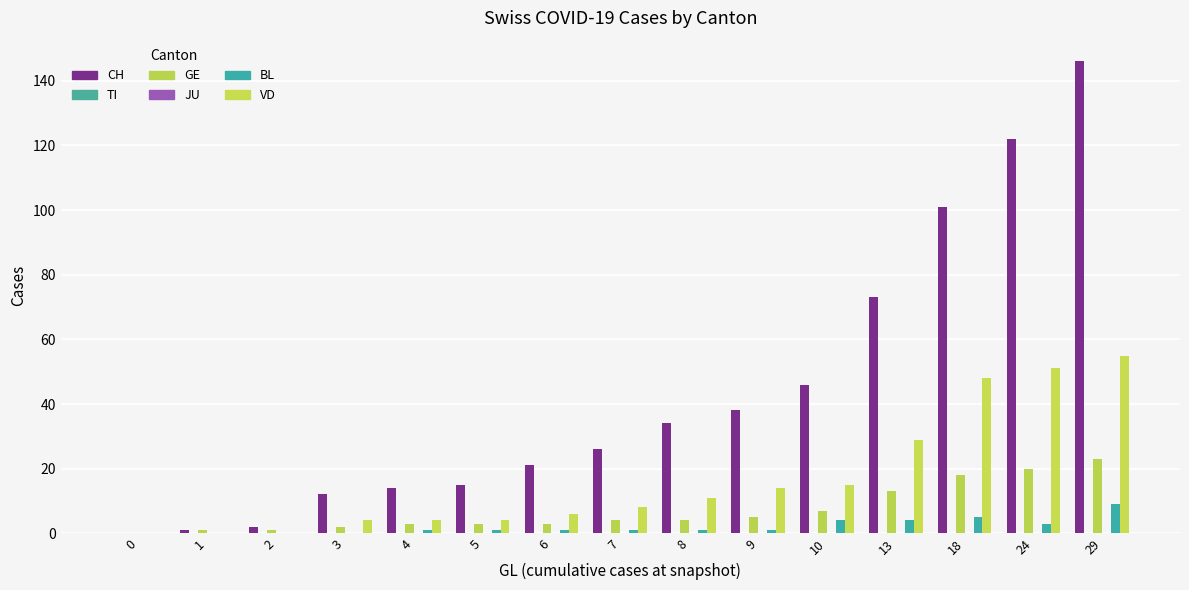

What are all the series names shown in the legend?

CH, TI, GE, JU, BL, VD